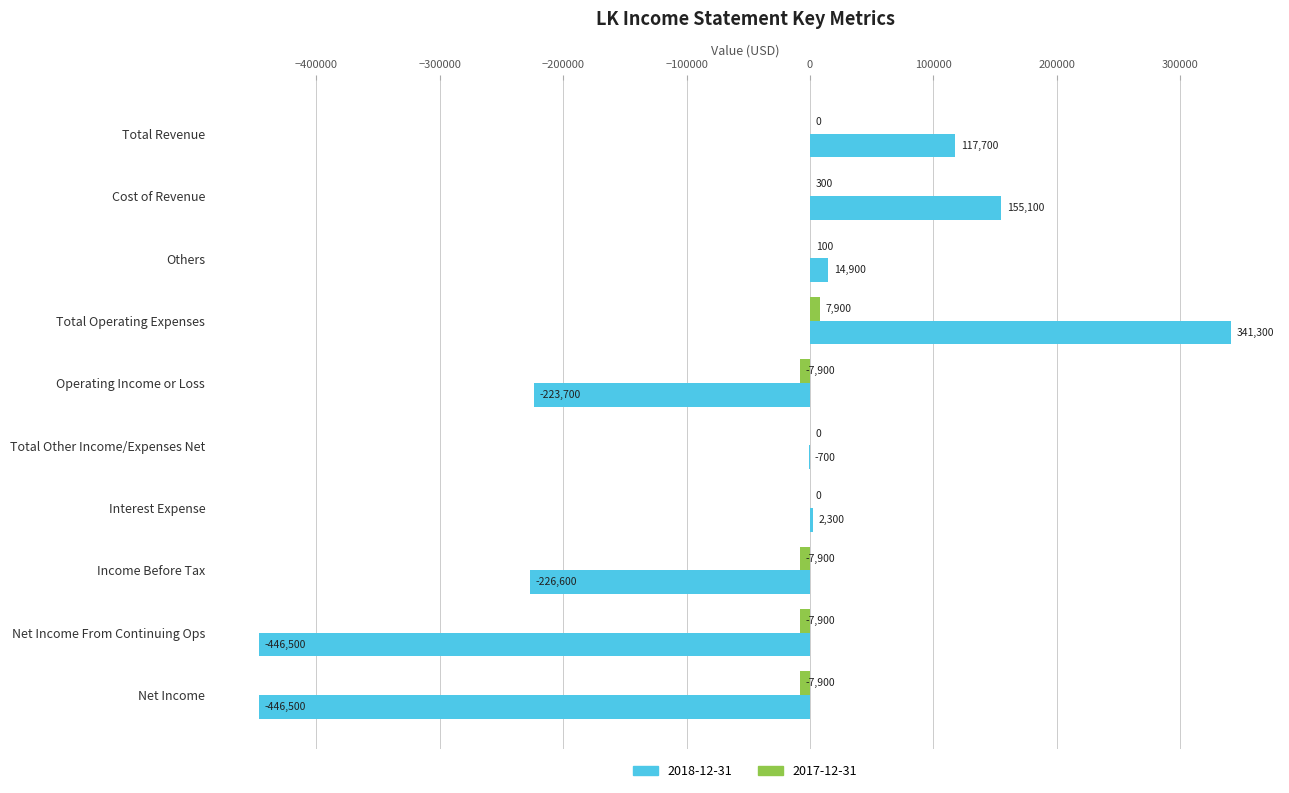

How many series are shown in this chart?

2